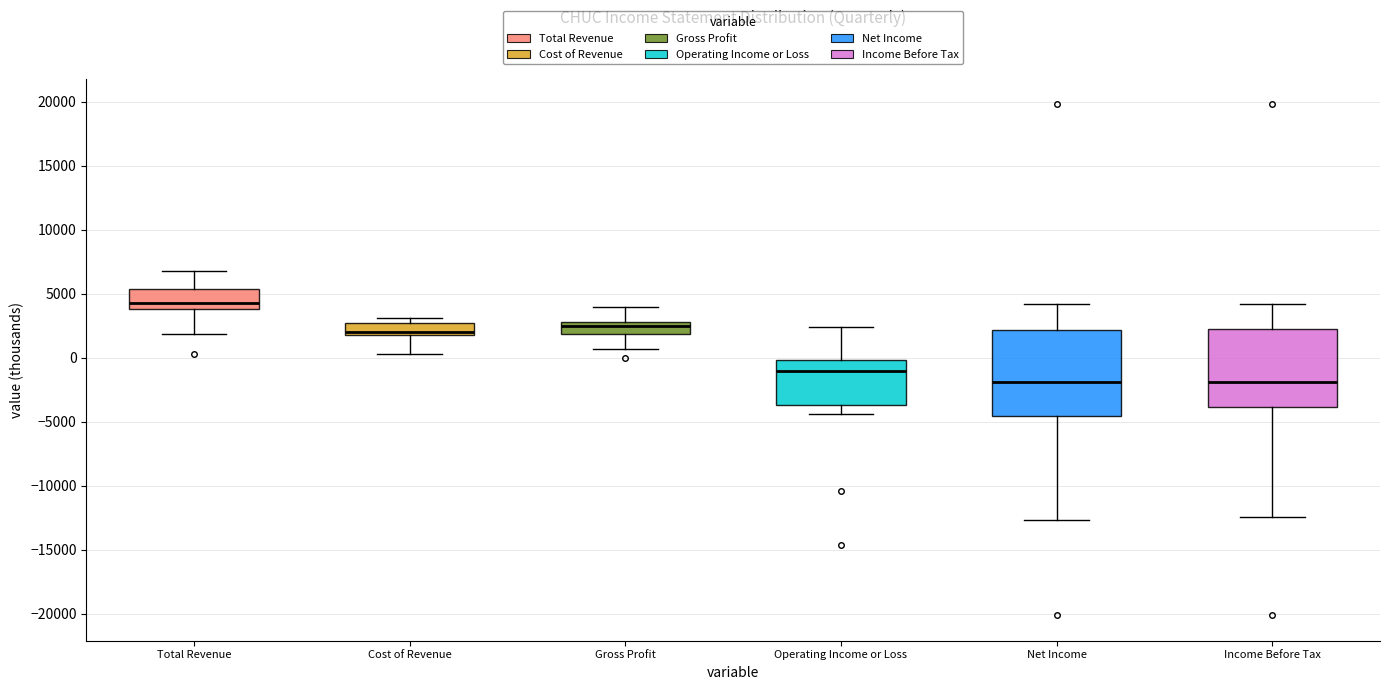

Reading left to right, read every box against the y-axis: the position of its median line, the range the box covers, and the ends of its whiskers. The values are not printed on the chart, so give them approximately, as read against the axis.

Total Revenue: median 4500, box 4000 to 5500, whiskers 2000 to 7000
Cost of Revenue: median 2000 (just above the box's lower edge), box 2000 to 2500, whiskers 500 to 3000
Gross Profit: median 2500, box 2000 to 3000, whiskers 500 to 4000
Operating Income or Loss: median -1000, box -3500 to 0, whiskers -4500 to 2500
Net Income: median -2000, box -4500 to 2000, whiskers -12500 to 4000
Income Before Tax: median -2000, box -4000 to 2500, whiskers -12500 to 4000